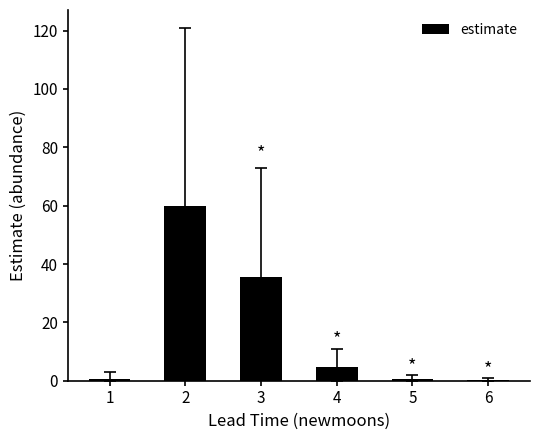

What is the change in value from 2 to 3?

-24.4